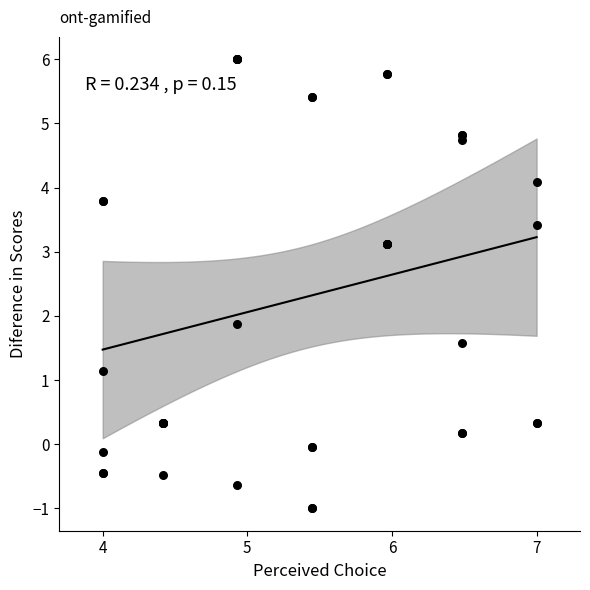

What Y value in the scatter plot is closest to 2?

1.9